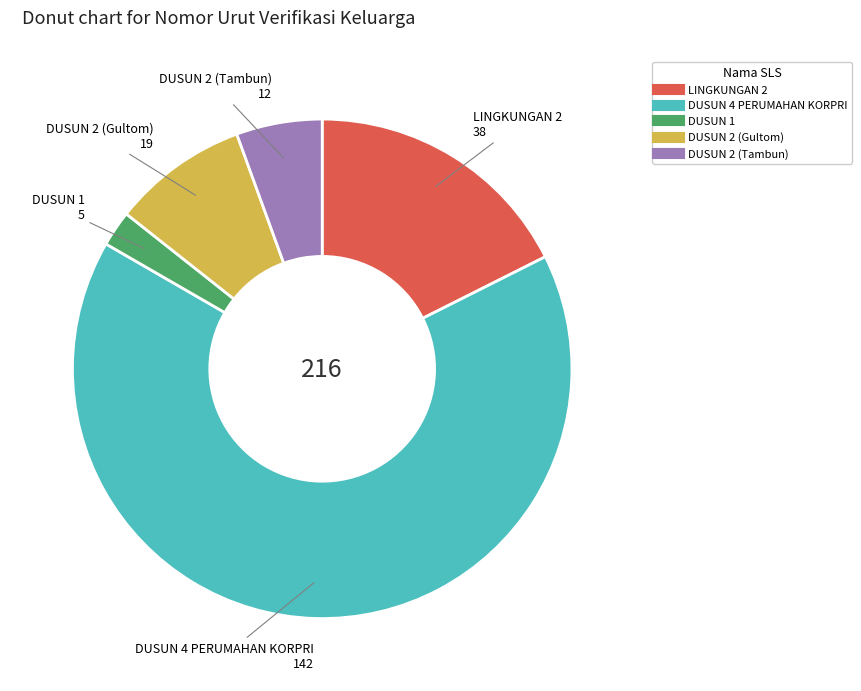

Does DUSUN 2 (Tambun) account for over 50% of the chart?

No